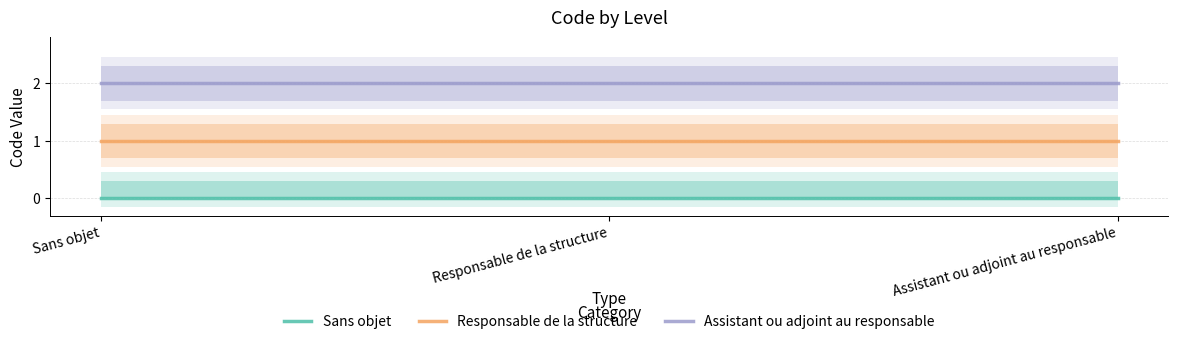

Is it true that Assistant ou adjoint au responsable equals 1 at Assistant ou adjoint au responsable?

False